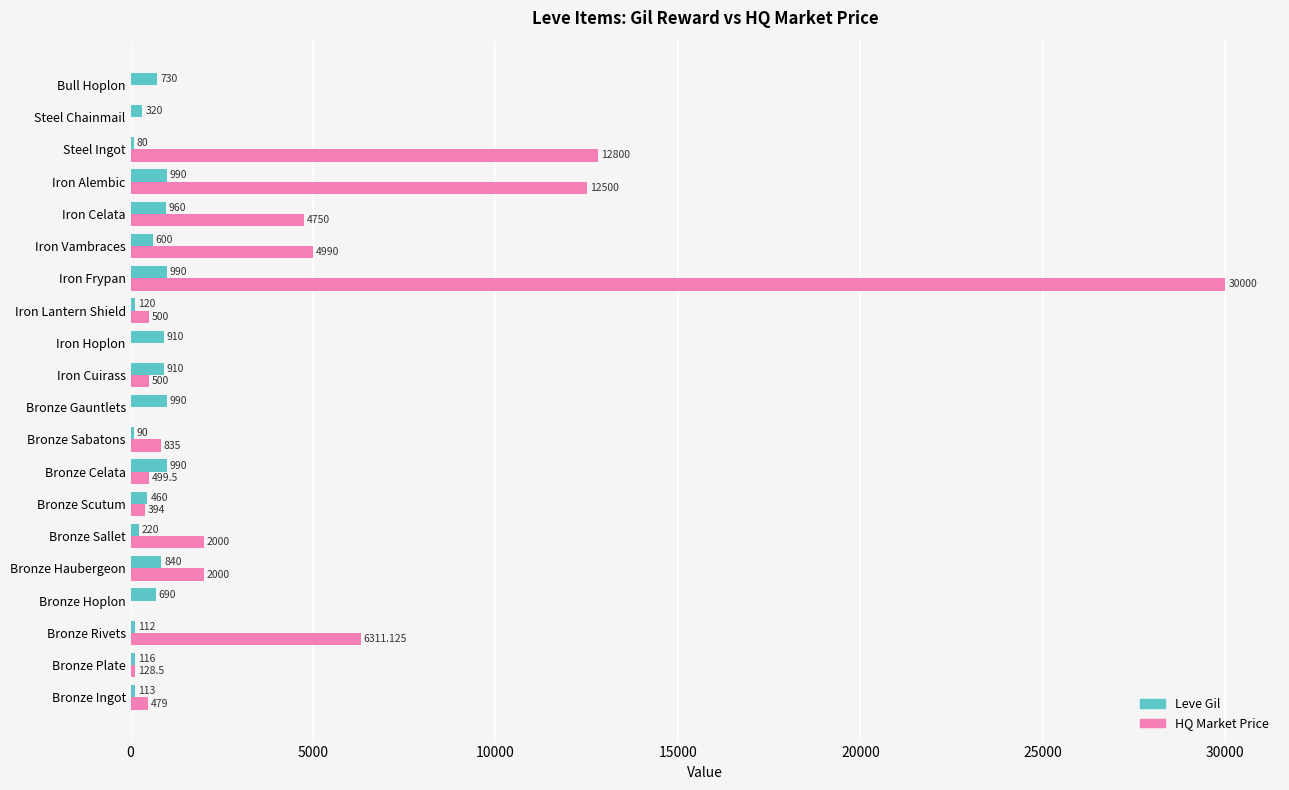

Which category has the highest value across all series?

Iron Frypan